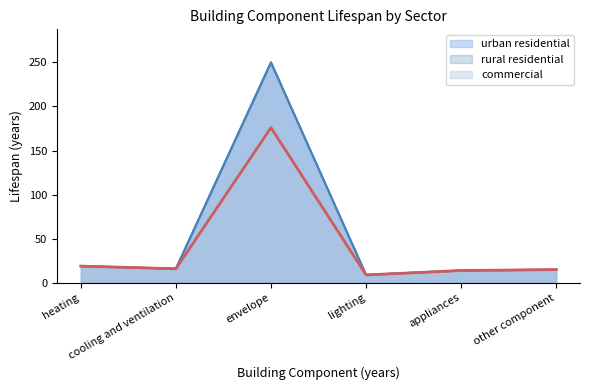

Is the value of urban residential at cooling and ventilation greater than the value of rural residential at cooling and ventilation?

No